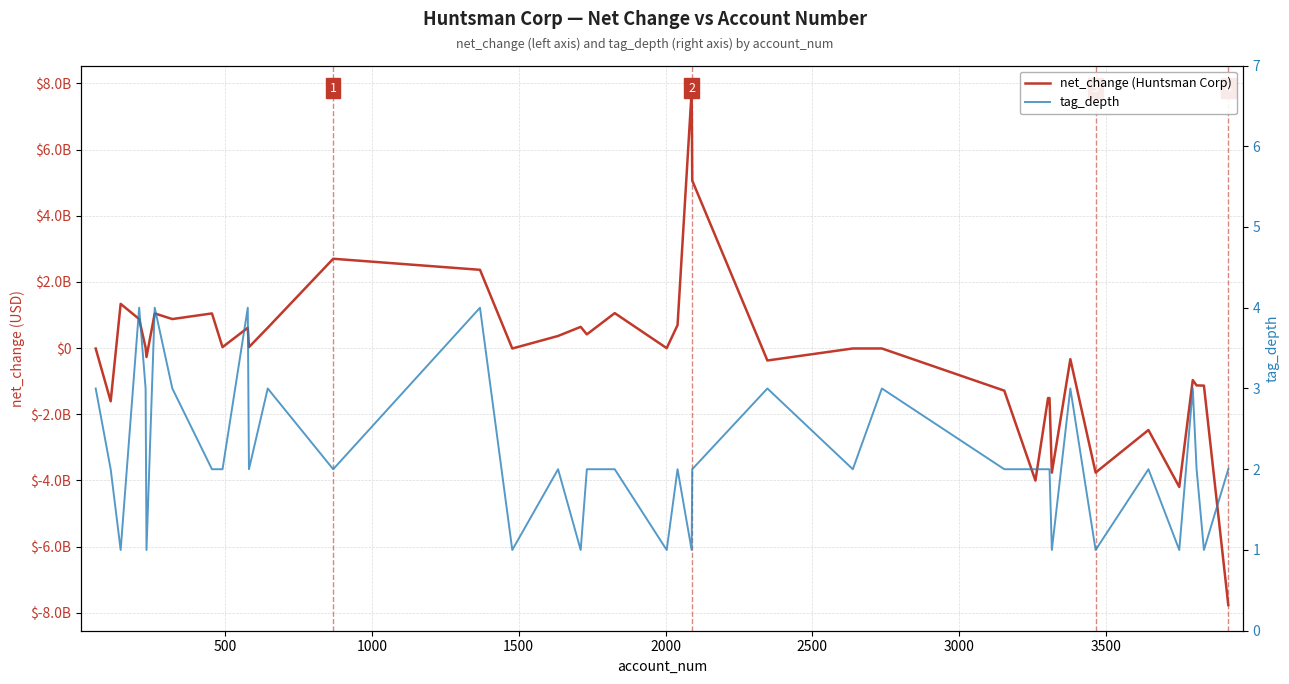

What is the difference between the second highest and minimum values in the net_change (Huntsman Corp) series?

12826000000